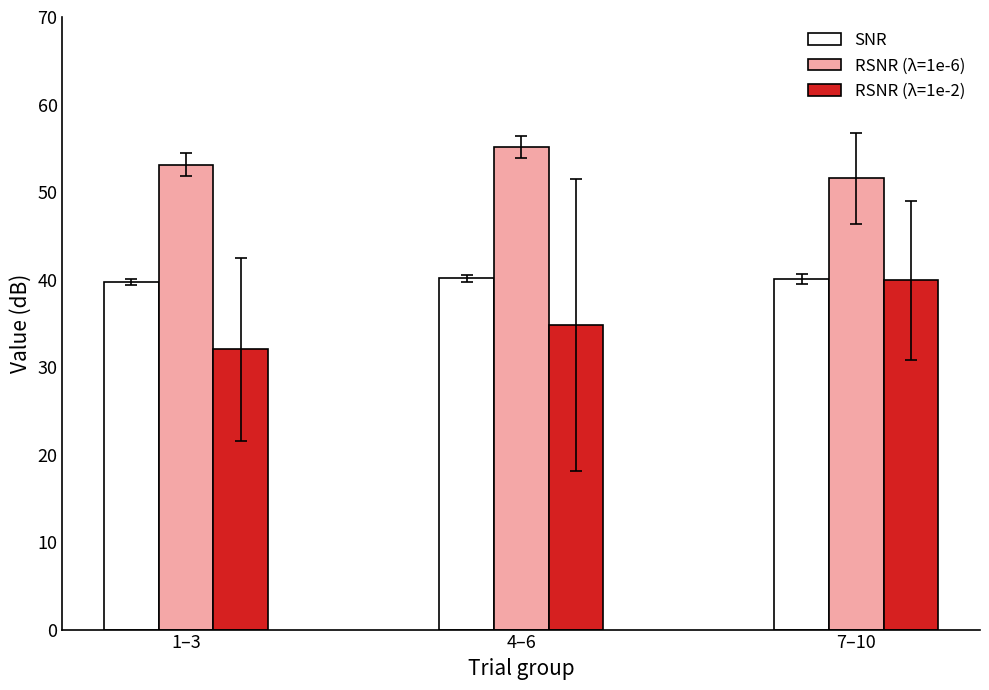

What position from the right is 1–3?

3